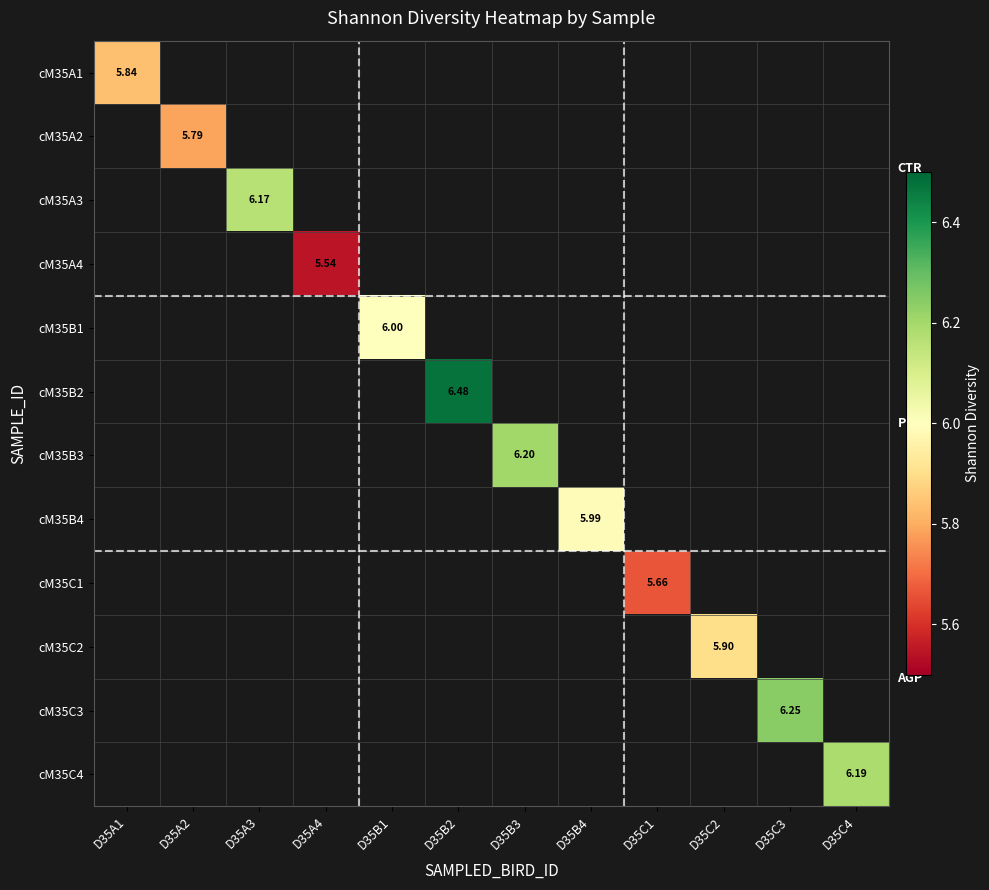

At how many categories does at least one series exceed 6?

6